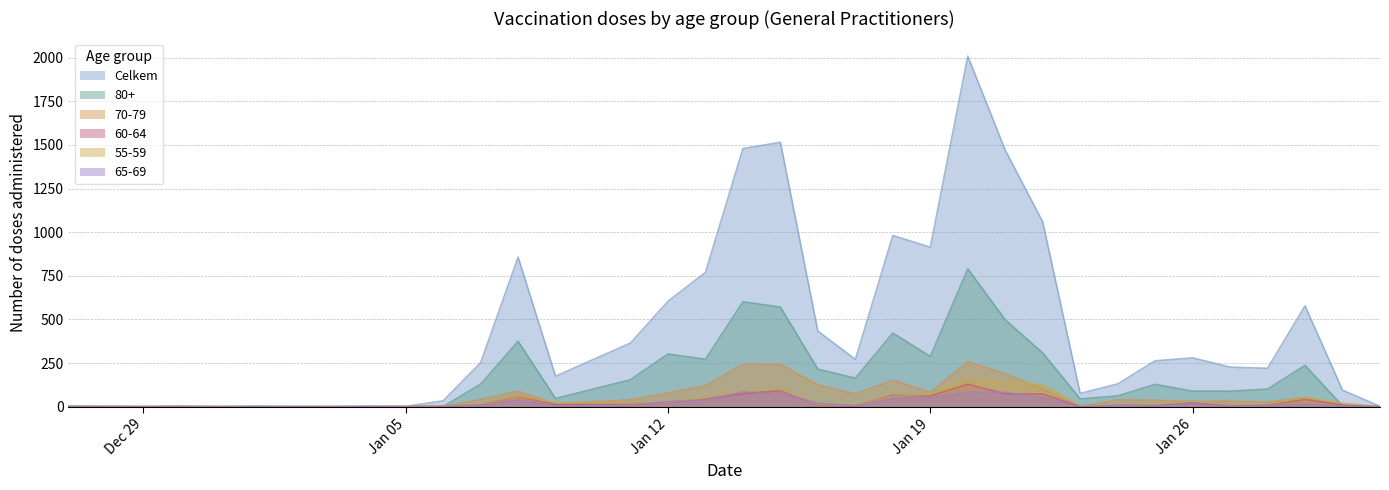

Which series has the largest total across all categories?

Celkem